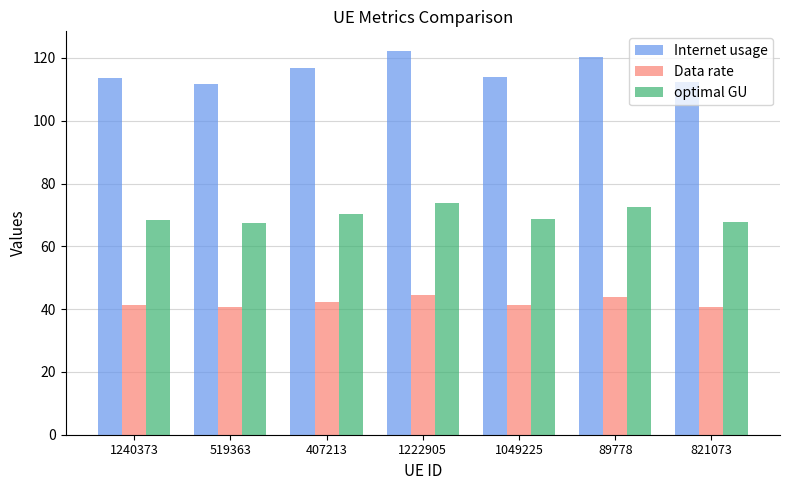

Rank the series by their maximum value, from lowest to highest.

Data rate, optimal GU, Internet usage